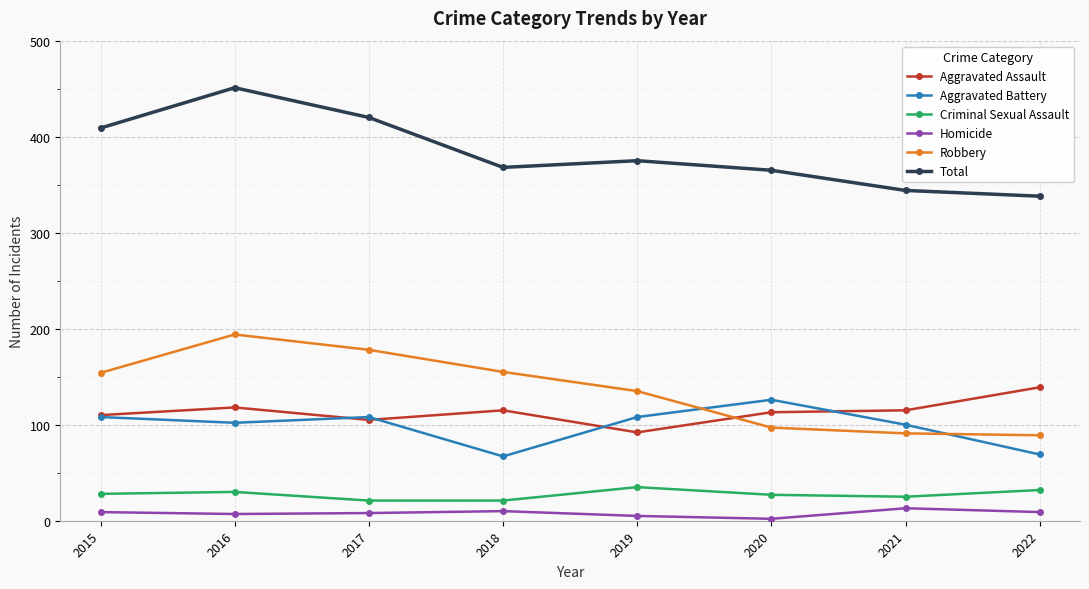

The value of Robbery at 2019 is 135. True or false?

True